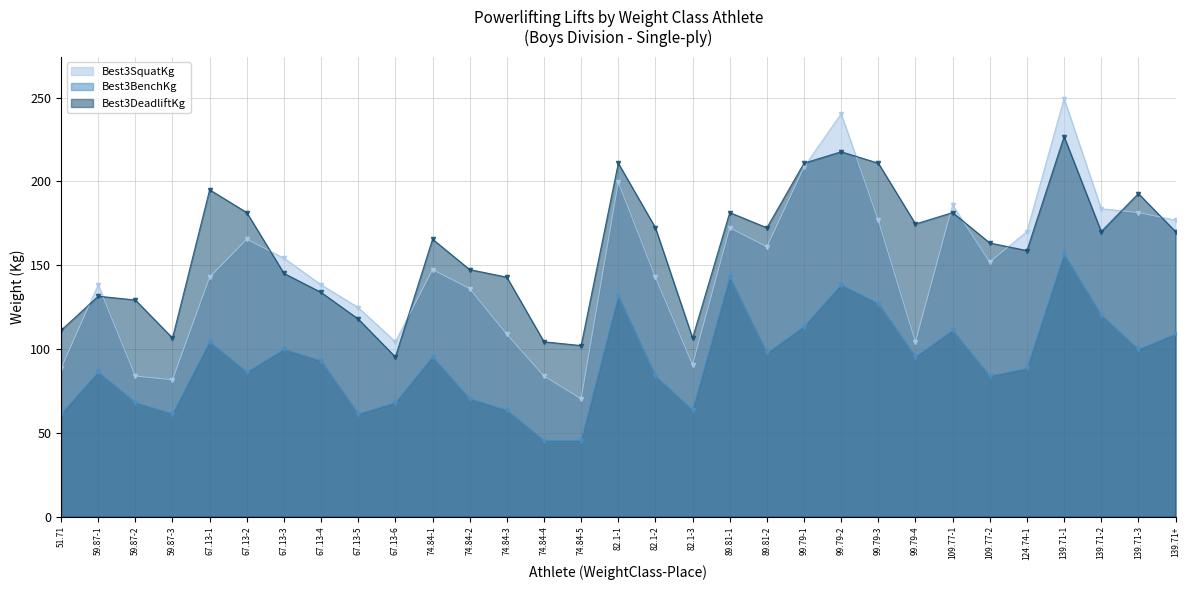

True or false: Best3DeadliftKg has more than 1 points higher than both neighbors.

True